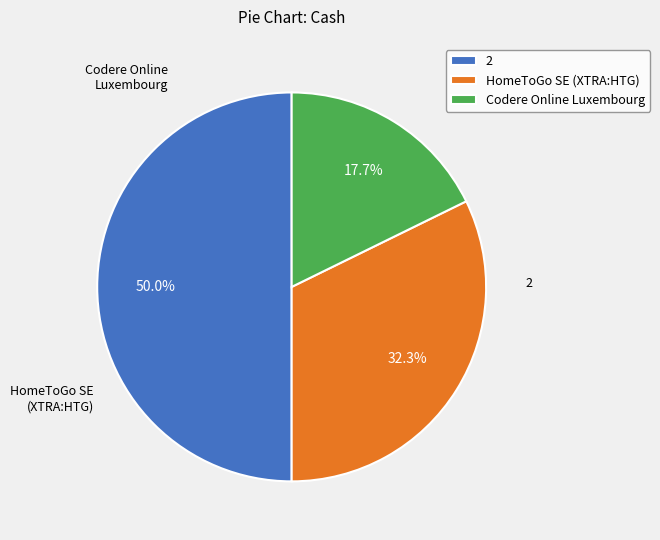

What is the ratio of the value at HomeToGo SE (XTRA:HTG) to the value at 2?

0.6